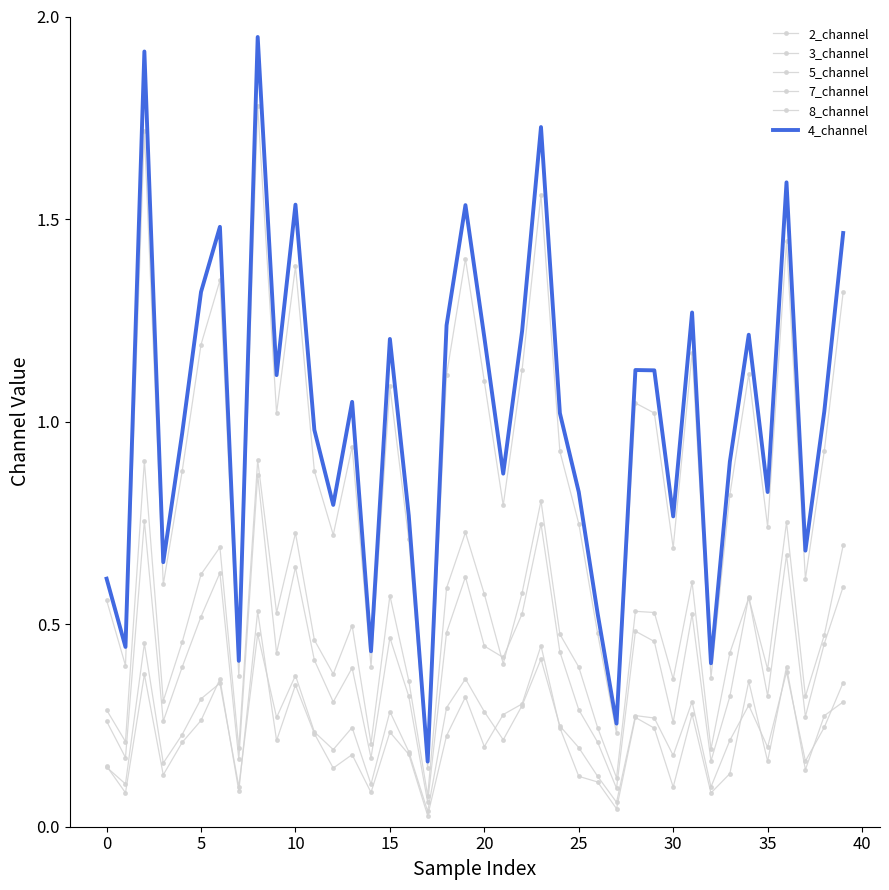

How many series are shown in this chart?

6